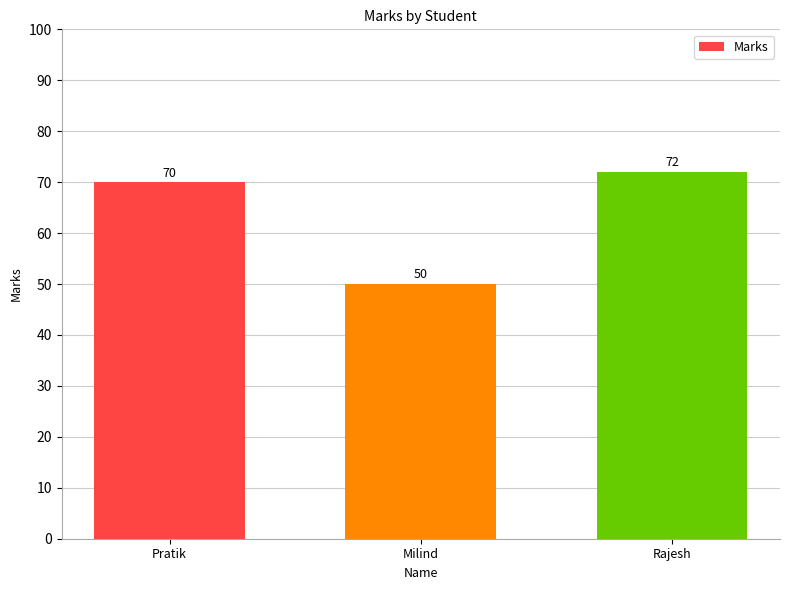

What is the value of the 2nd bar from the left?

50